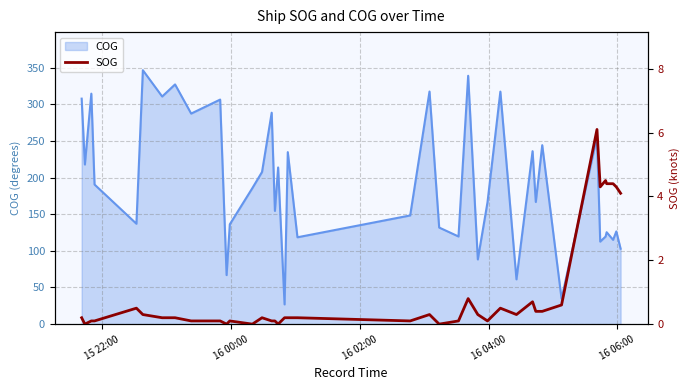

True or false: there are more than 1 points higher than both neighbors.

True